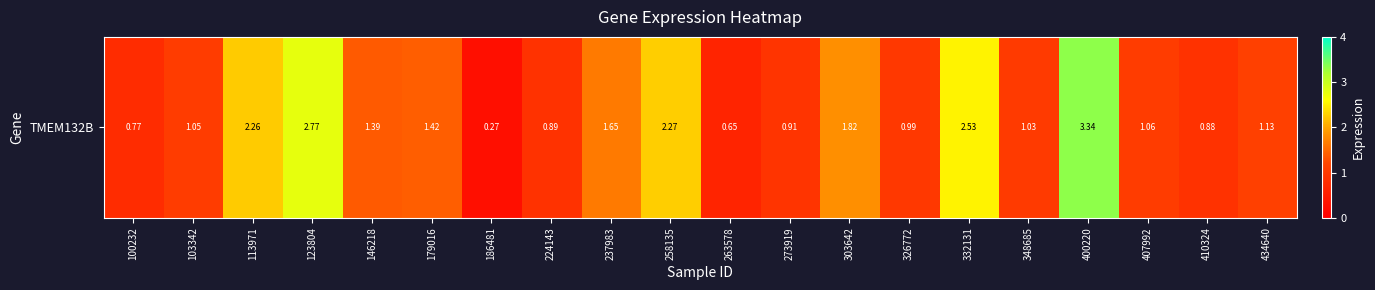

What is the difference between the values at 100232 and 326772?

0.2